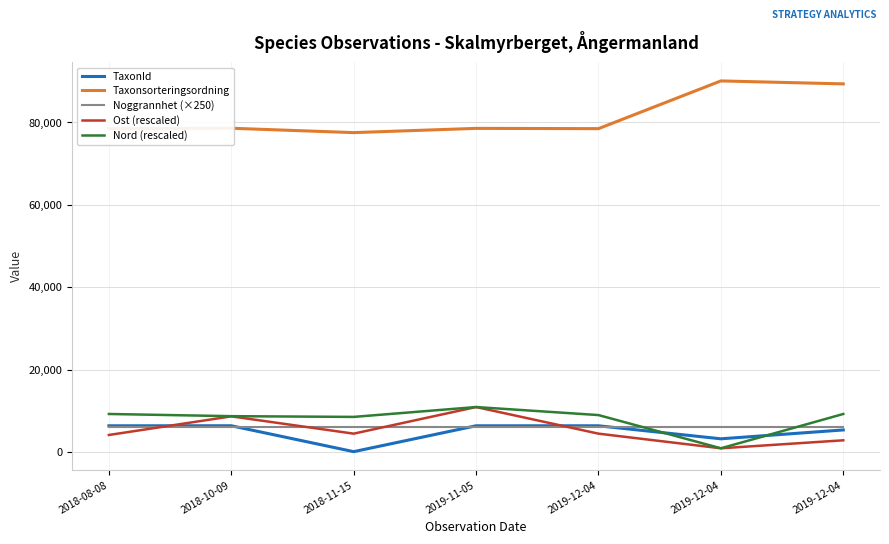

How many lines are shown in the chart?

5